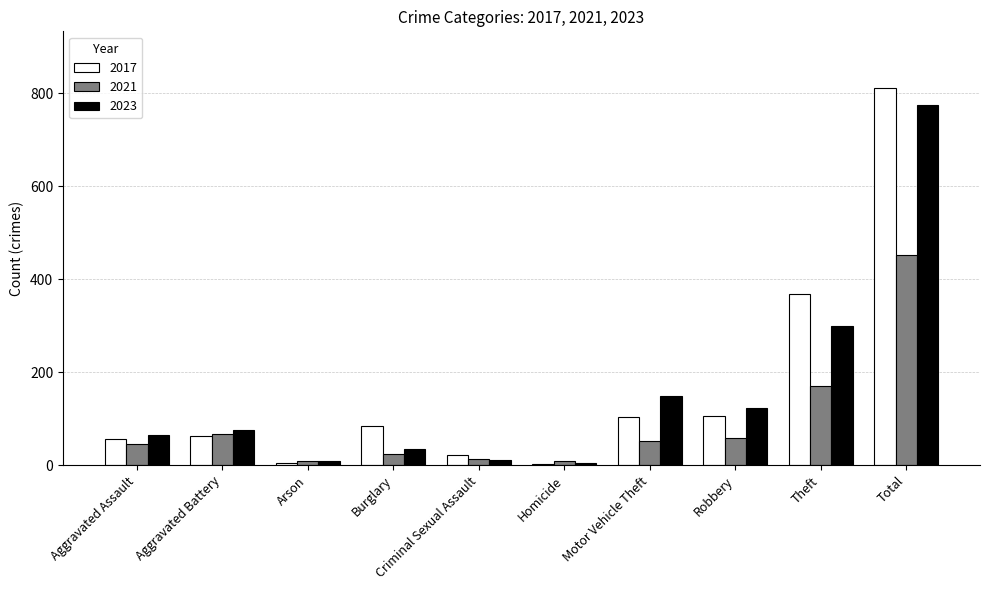

How many data points does each series have?

10